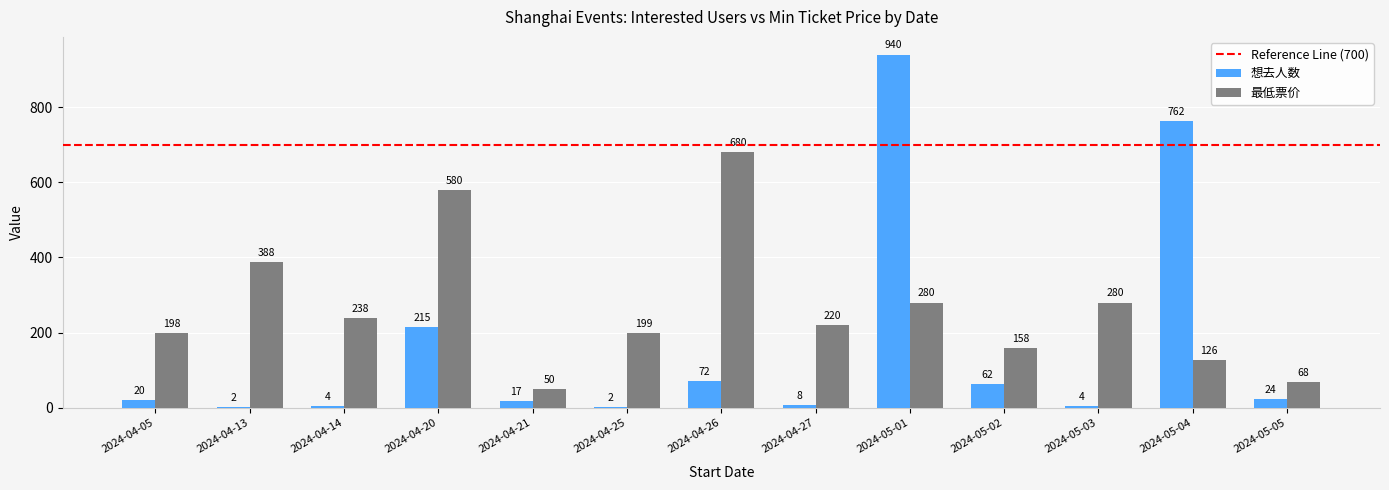

How many categories are shown in the chart?

13